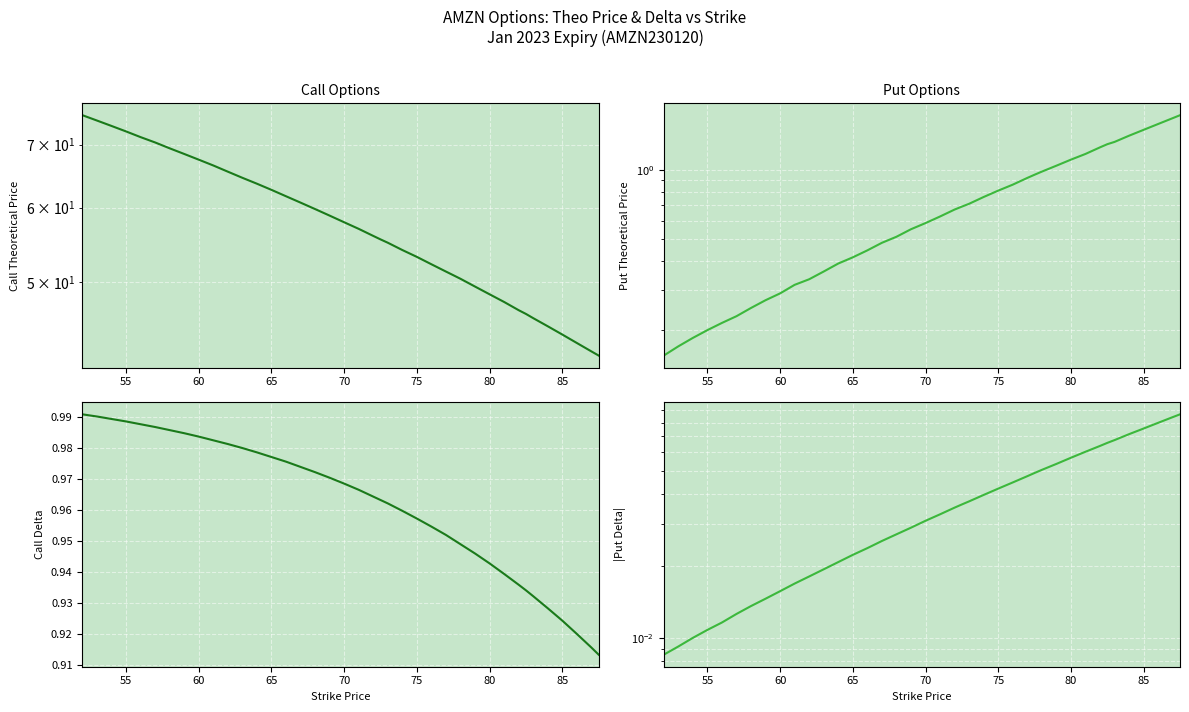

What is the average value of the Call theo series?

57.5